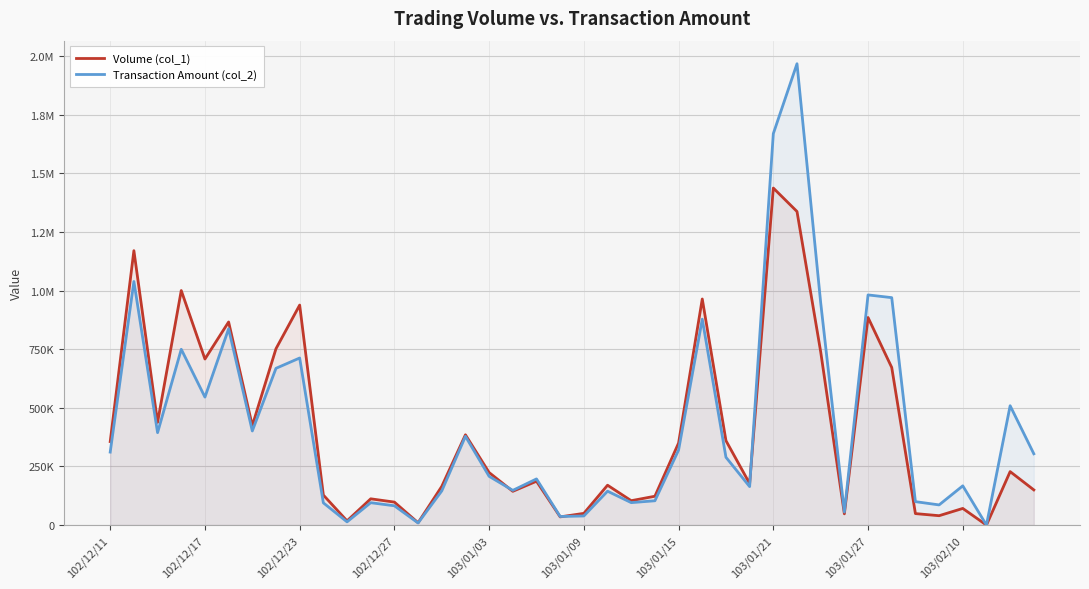

How many lines are shown in the chart?

2